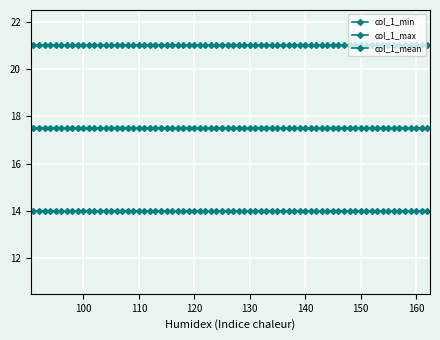

How many lines are shown in the chart?

3